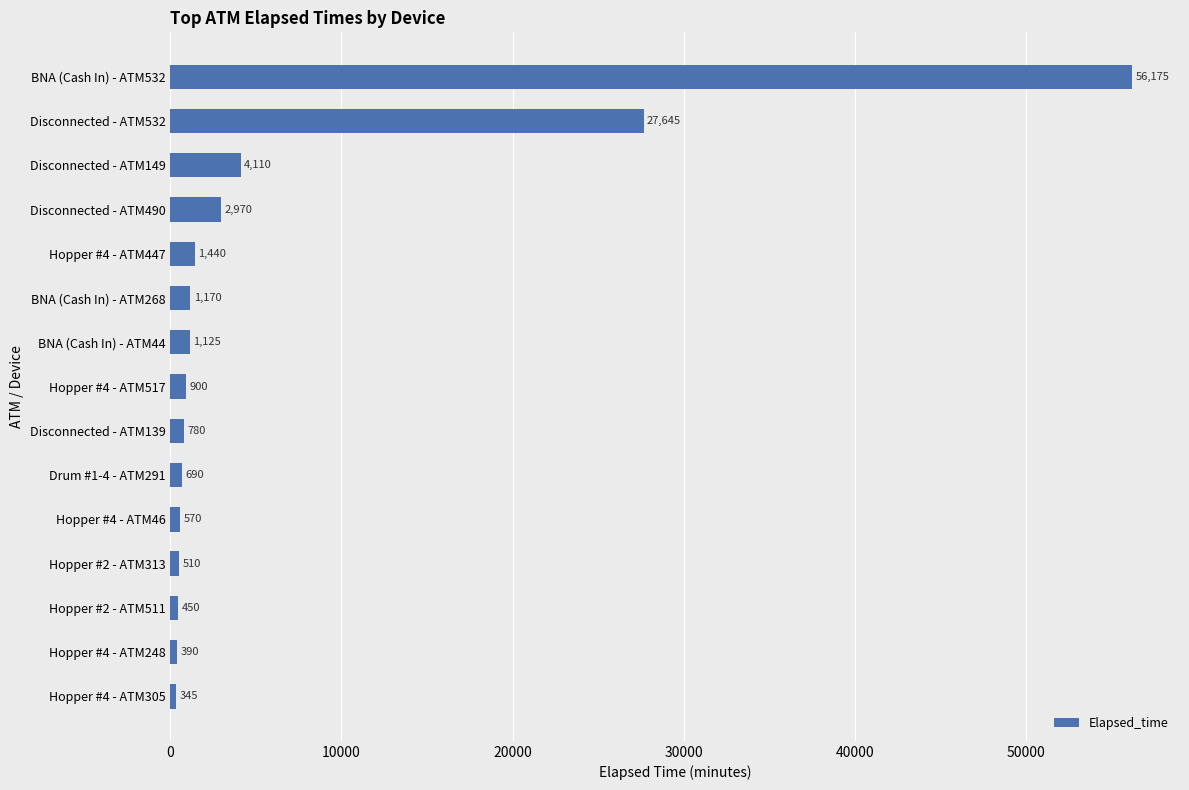

What position from the top is Hopper #4 - ATM46?

11